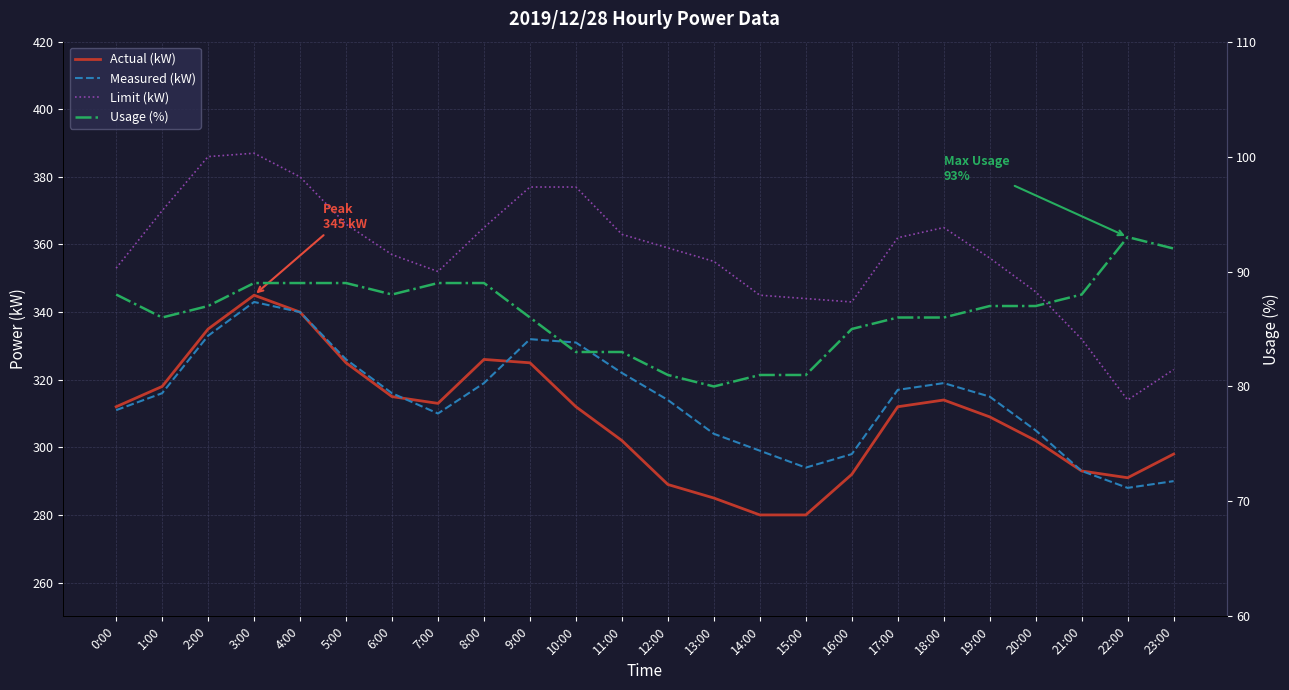

Where is the first local minimum for Limit (kW)?

7:00